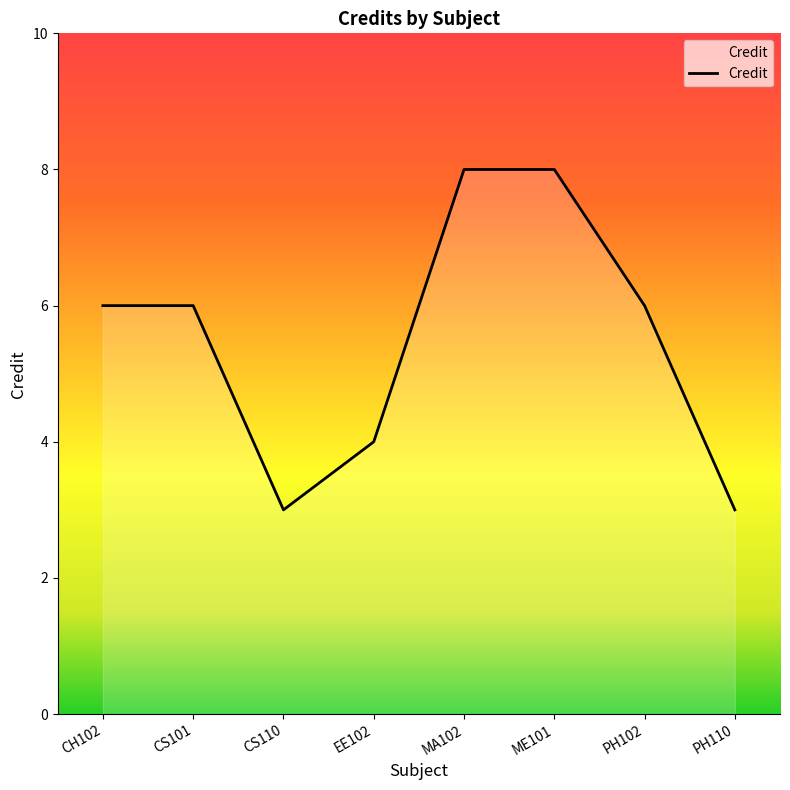

Count the number of data series in this chart.

1